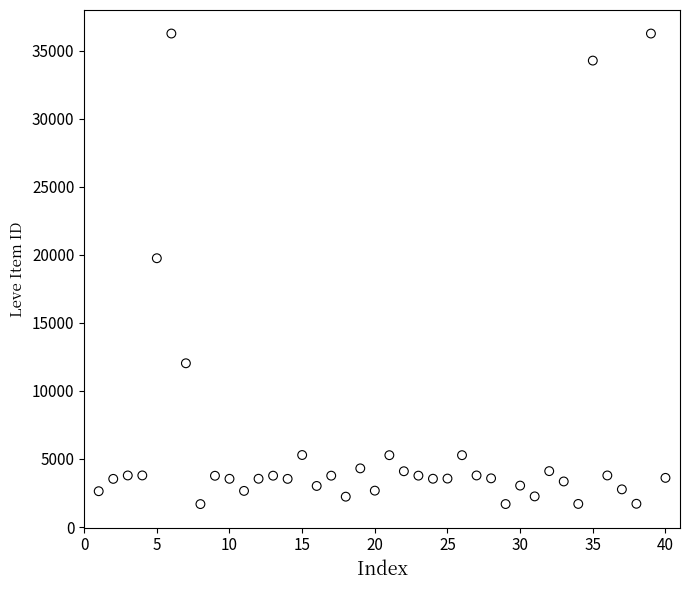

What is the range of Y values (max minus min)?

34564